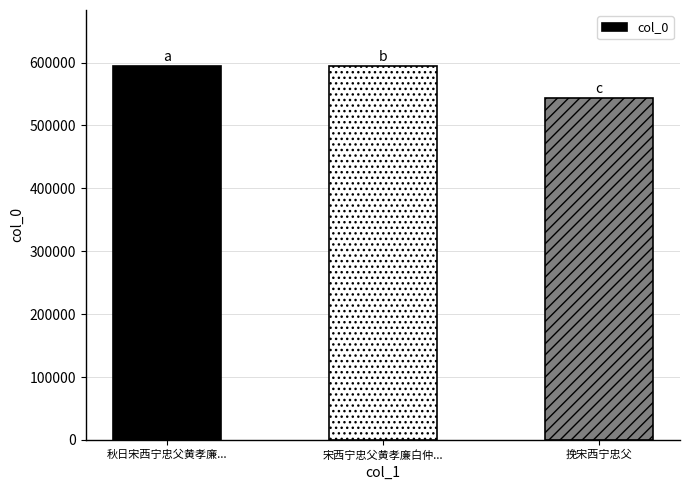

What is the difference between the values at 宋西宁忠父黄孝廉白仲... and 挽宋西宁忠父?

50962